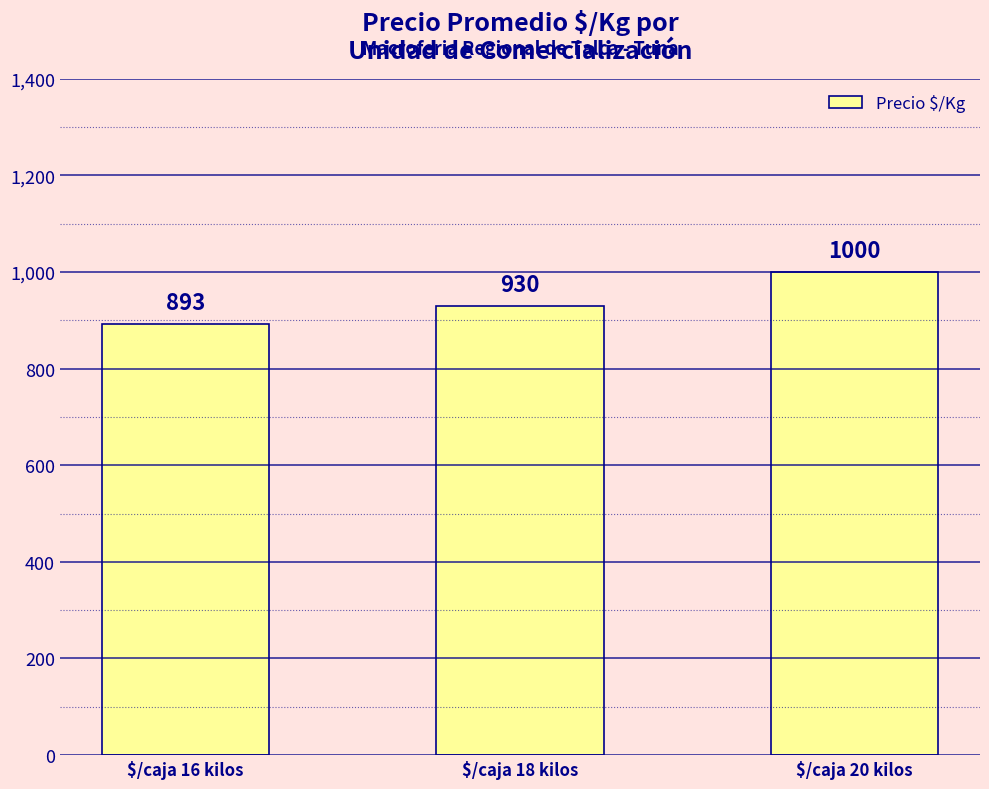

Reading right to left, what are all the values shown in this chart?

1000	930	893